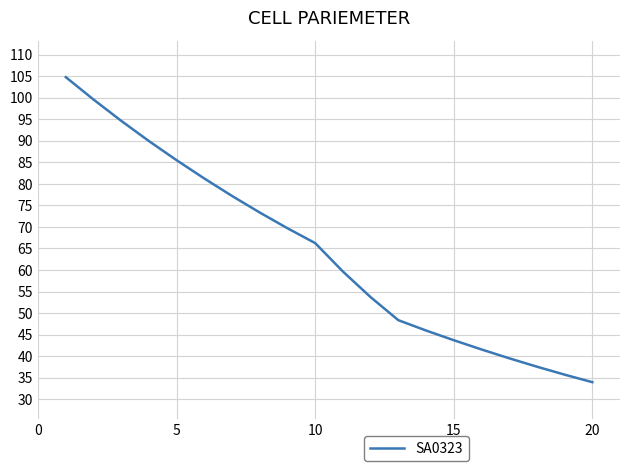

What is the difference between the maximum and minimum values?

70.9